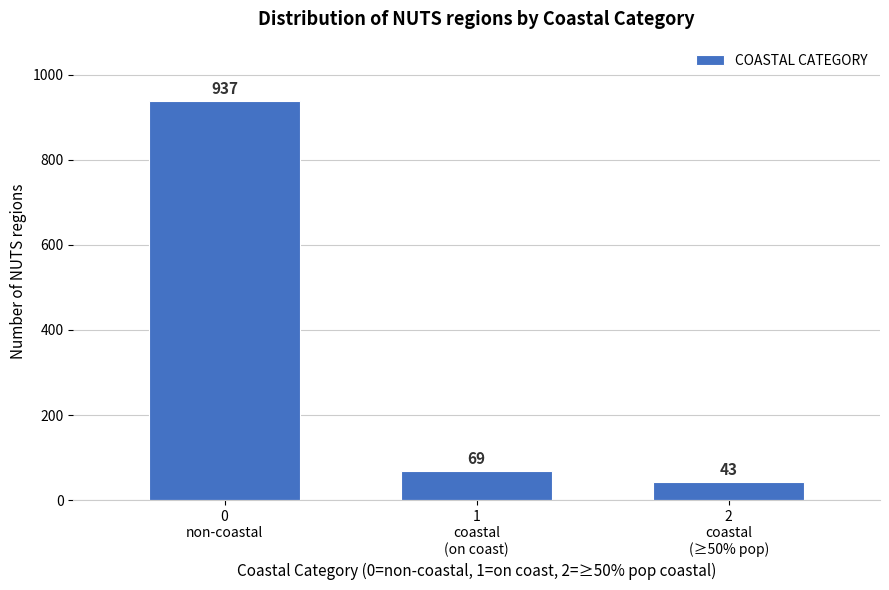

Reading left to right, list all the values displayed in this chart.

937	69	43